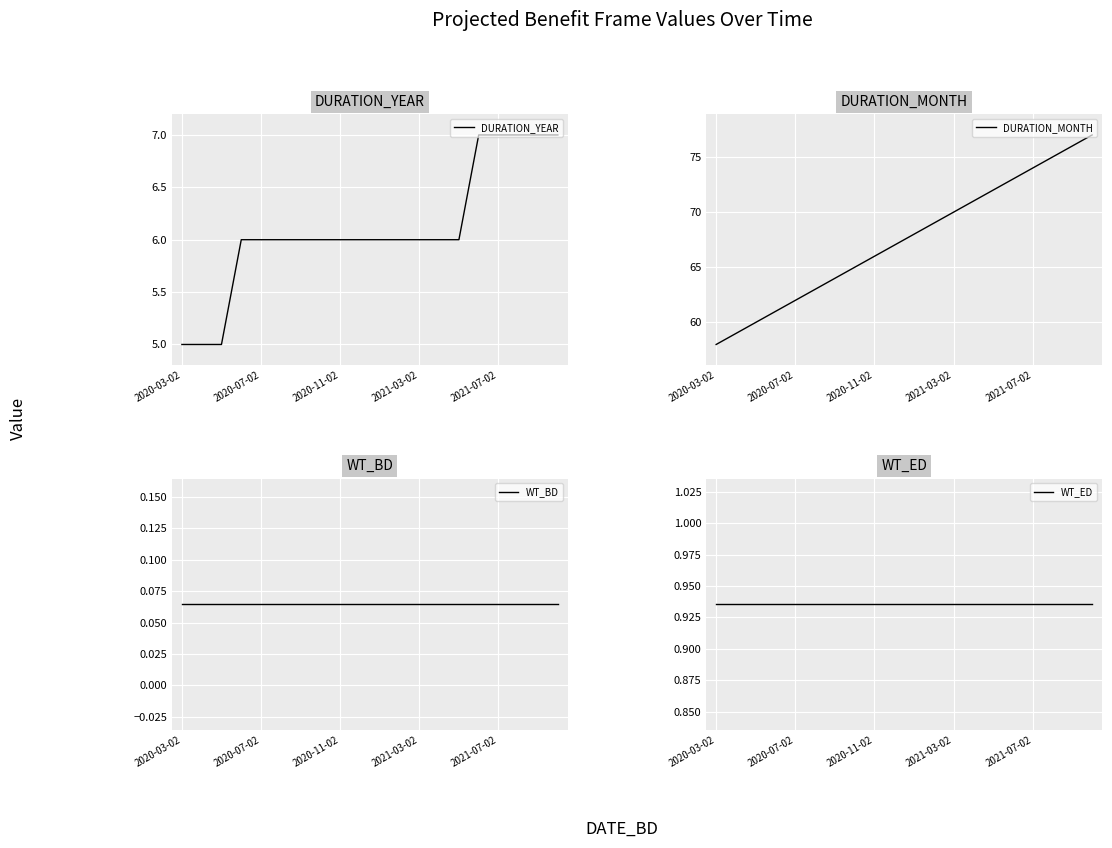

The value of DURATION_MONTH at 2020-07-02 is 37.3. True or false?

False